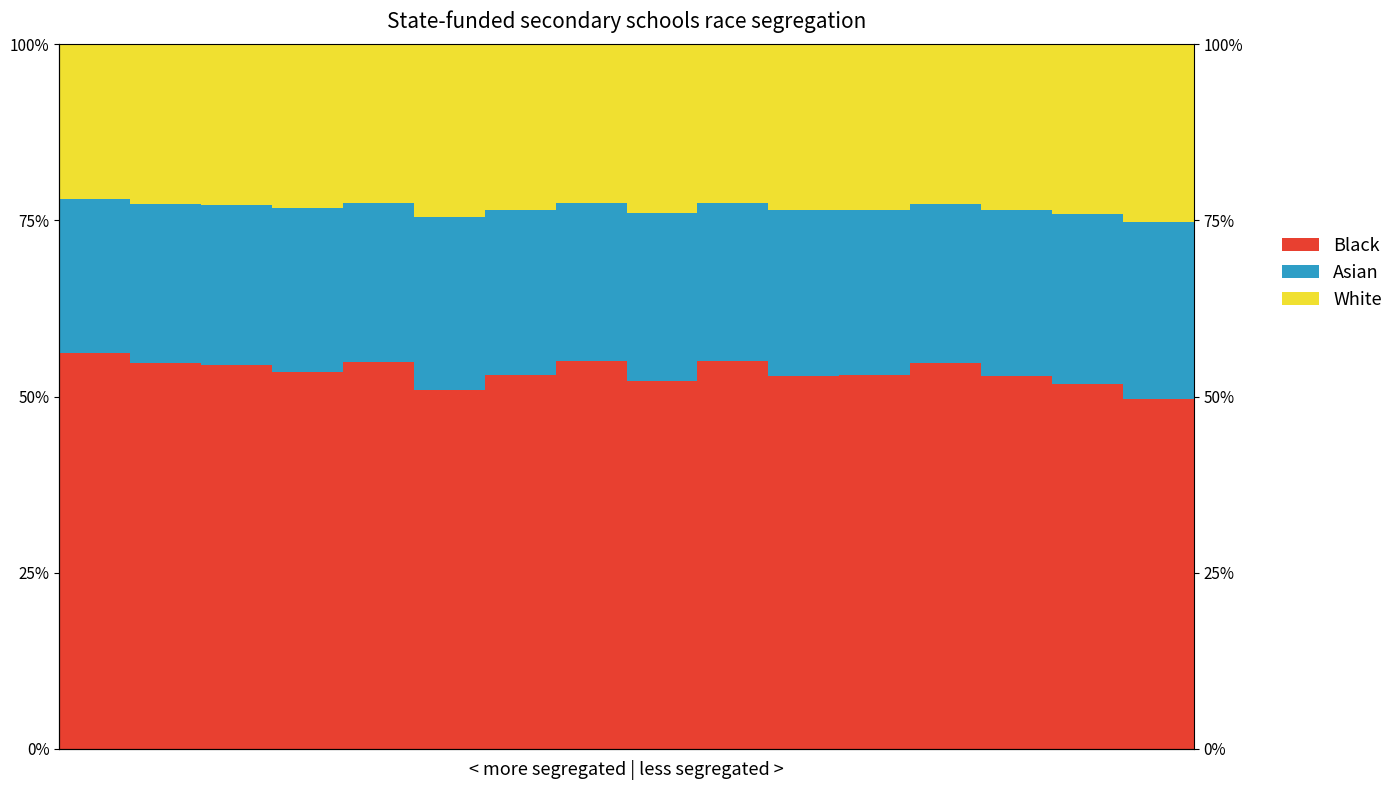

Reading left to right, what are all the values shown in this chart?

Black: 0=0.6	1=0.5	2=0.5	3=0.5	4=0.5	5=0.5	6=0.5	7=0.5	8=0.5	9=0.6	10=0.5	11=0.5	12=0.5	13=0.5	14=0.5	15=0.5
Asian: 0=0.2	1=0.2	2=0.2	3=0.2	4=0.2	5=0.2	6=0.2	7=0.2	8=0.2	9=0.2	10=0.2	11=0.2	12=0.2	13=0.2	14=0.2	15=0.3
White: 0=0.2	1=0.2	2=0.2	3=0.2	4=0.2	5=0.2	6=0.2	7=0.2	8=0.2	9=0.2	10=0.2	11=0.2	12=0.2	13=0.2	14=0.2	15=0.3